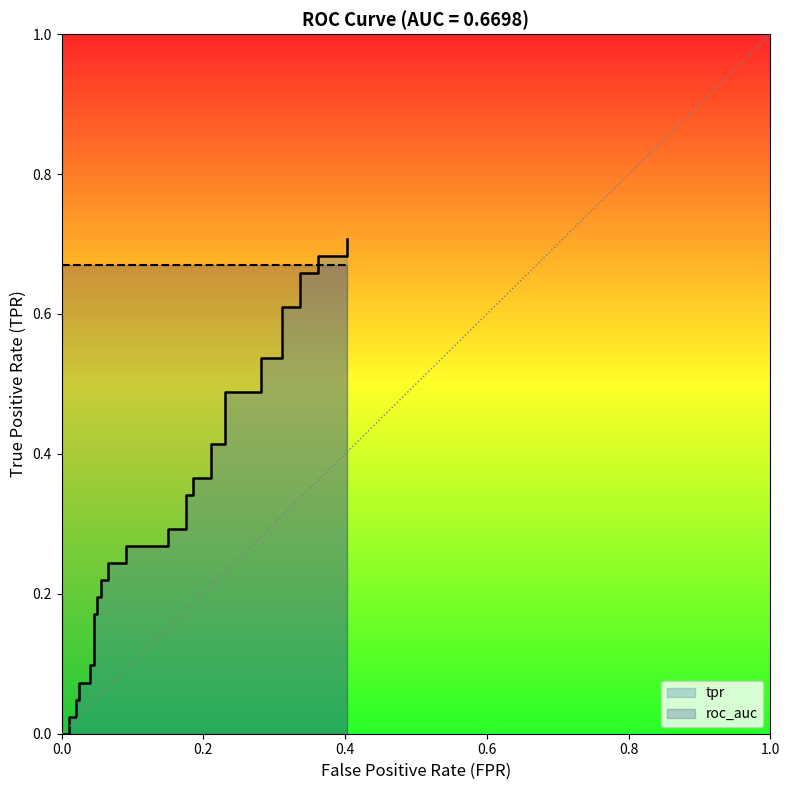

How many data points does each series have?

40